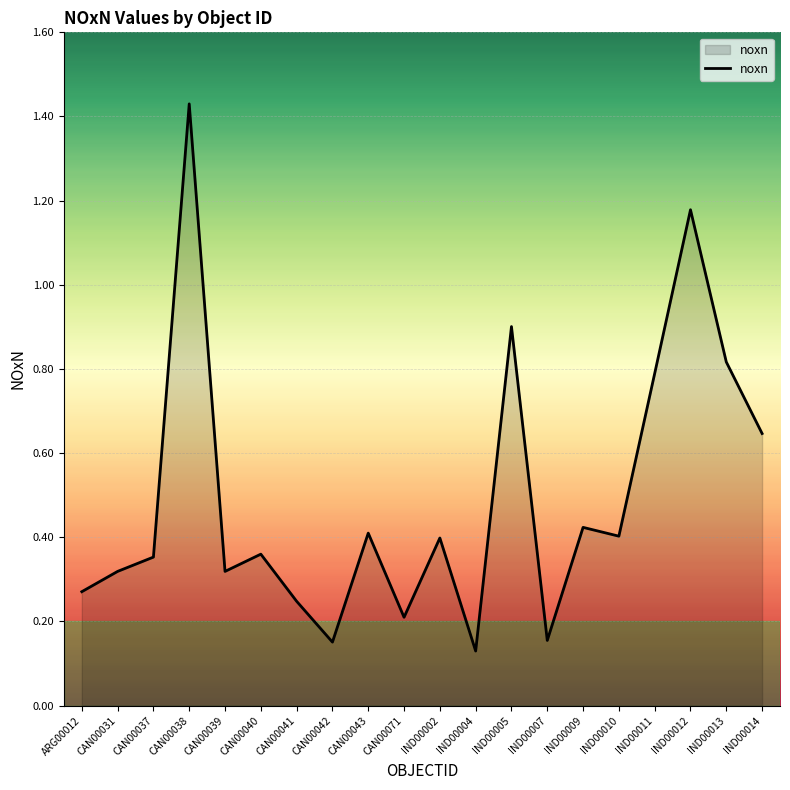

What is the difference between the values at IND00005 and IND00010?

0.5